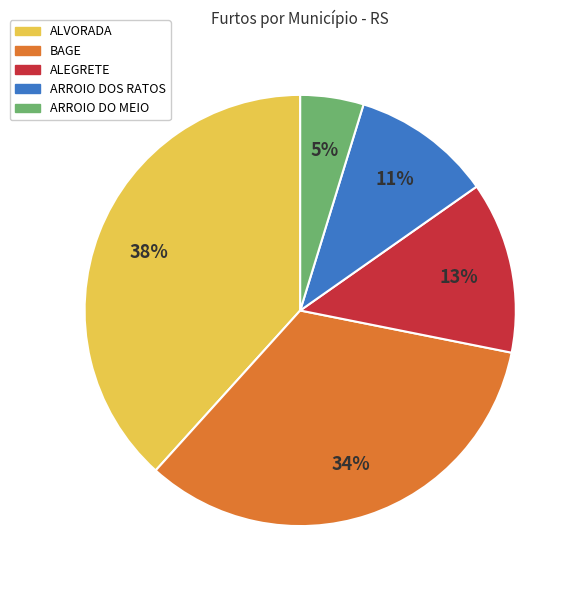

Count the number of slices in the pie.

5